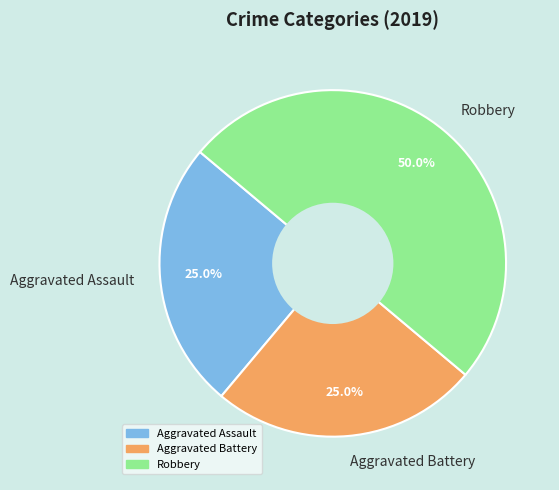

Approximately how many times larger is the value at Aggravated Battery compared to Robbery?

0.5